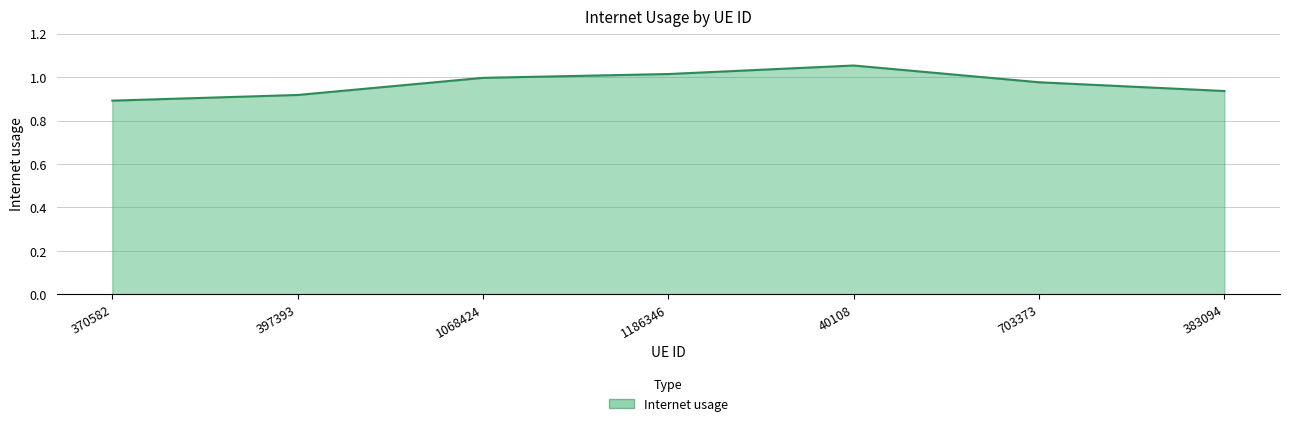

List the labels in order of value, largest first.

40108, 1186346, 1068424, 703373, 383094, 397393, 370582